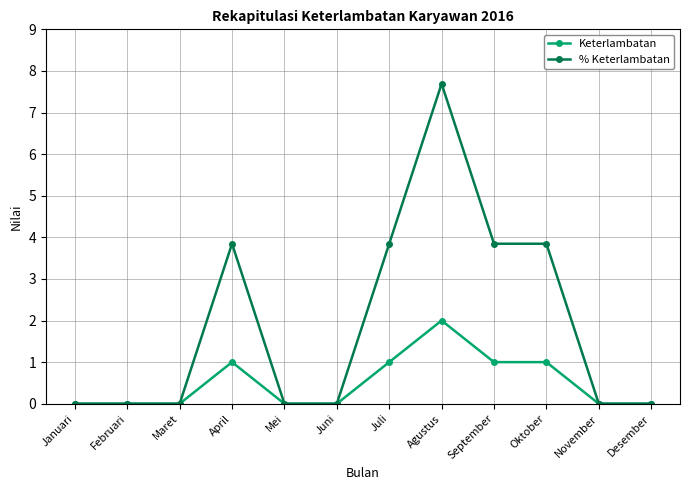

Which series has the widest spread of values?

% Keterlambatan